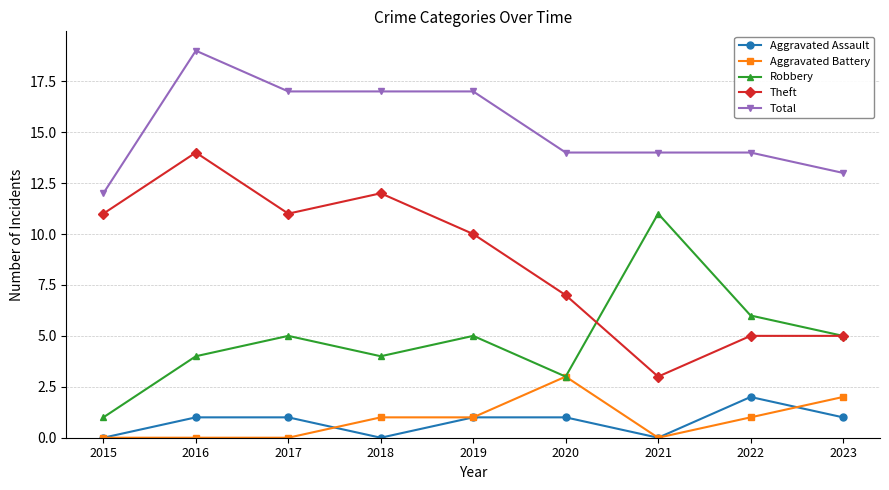

The Aggravated Battery series shows 2 at 2023. True or false?

True